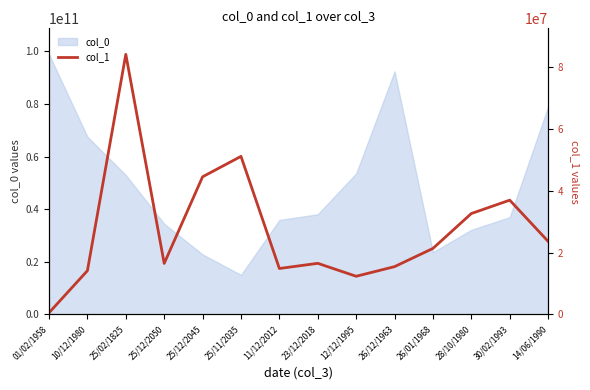

List the labels in order of value, smallest first.

01/02/1958, 12/12/1995, 10/12/1980, 11/12/2012, 26/12/1963, 25/12/2050, 23/12/2018, 26/01/1968, 14/06/1990, 28/10/1980, 30/02/1993, 25/12/2045, 25/11/2035, 25/02/1825